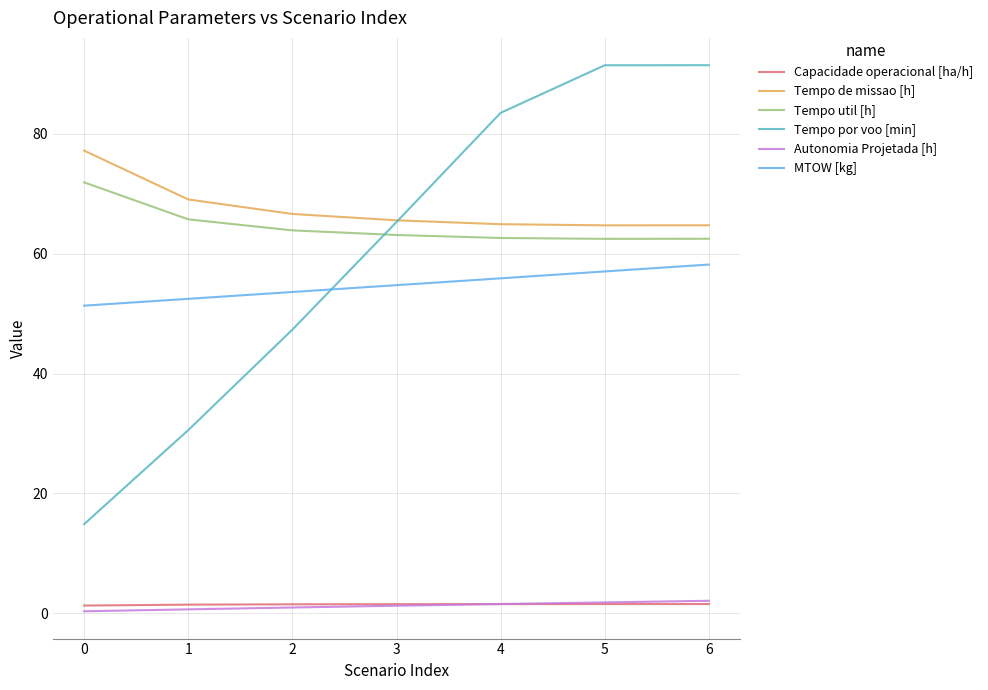

True or false: Tempo por voo [min] and Autonomia Projetada [h] cross at least once.

False